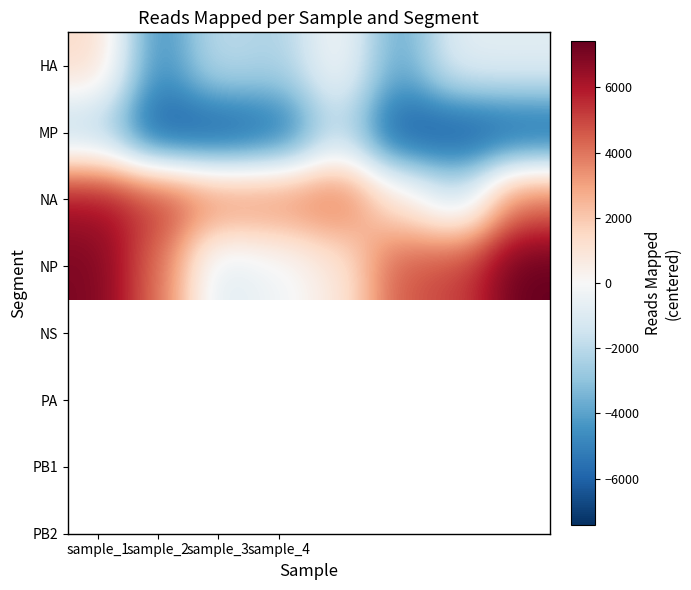

At how many categories does at least one series exceed 4140?

6